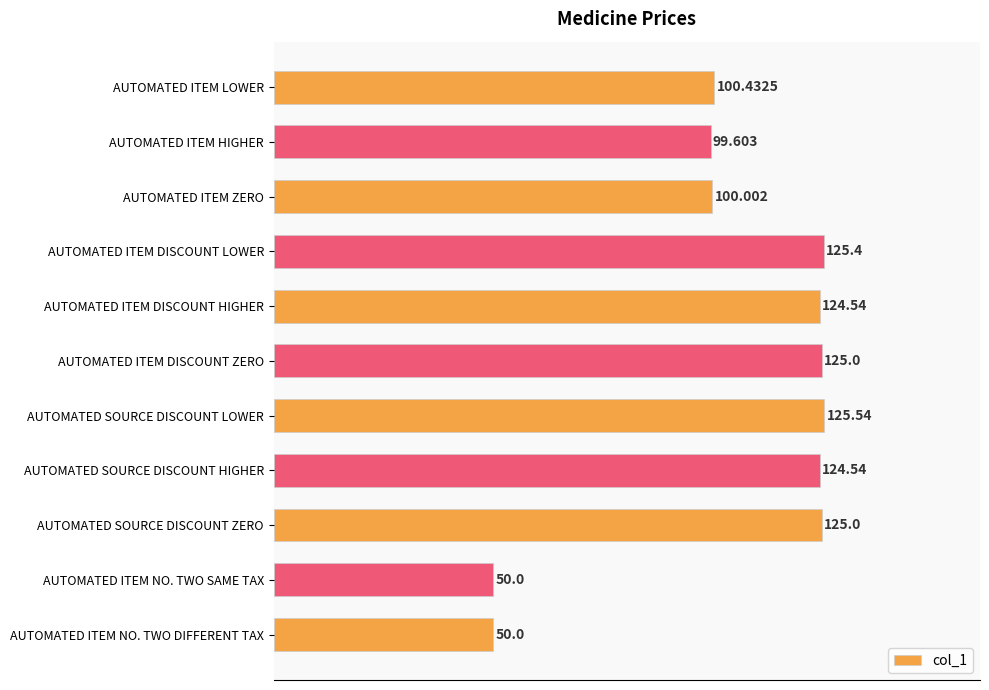

What is the label of the 7th bar from the bottom?

AUTOMATED ITEM DISCOUNT HIGHER